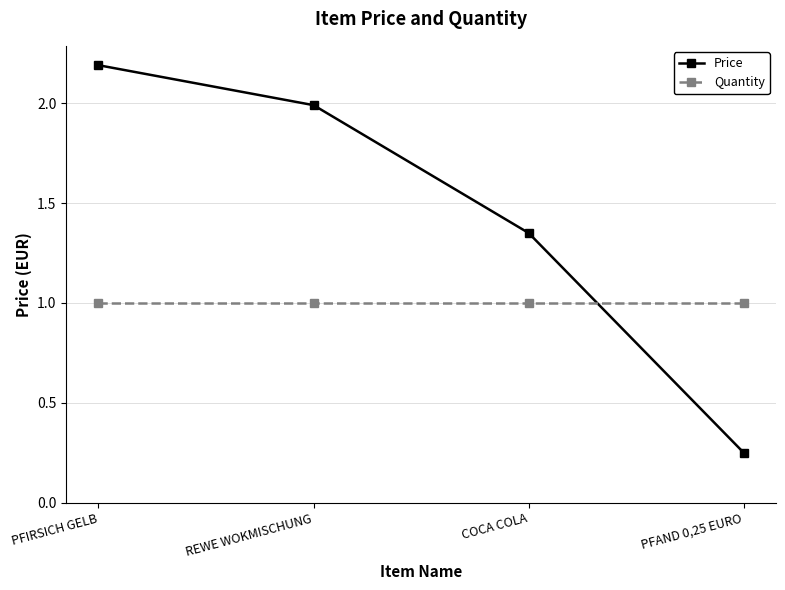

Which series has the widest spread of values?

Price